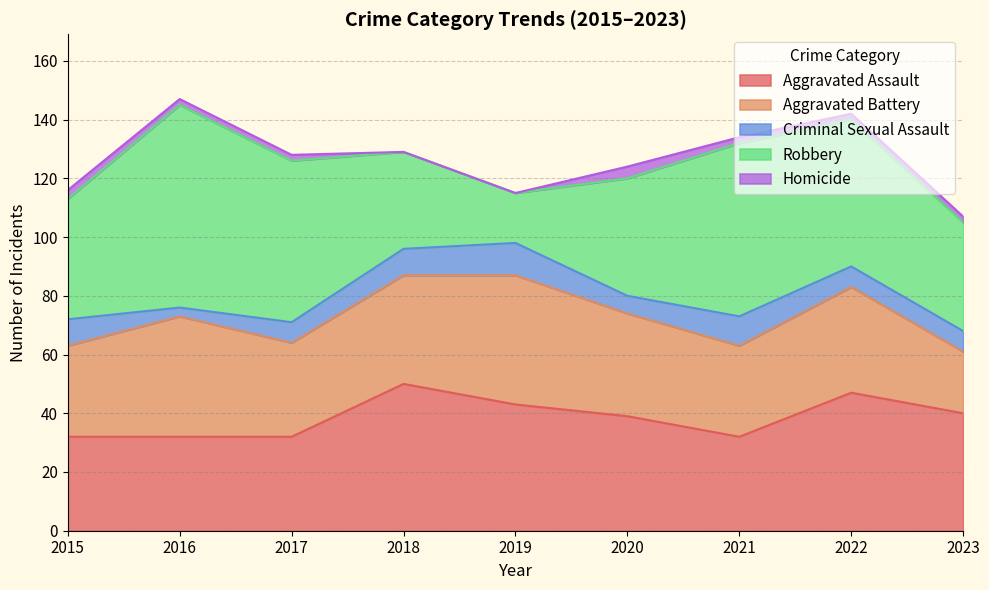

What is the difference between the second highest and minimum values in the Aggravated Assault series?

15